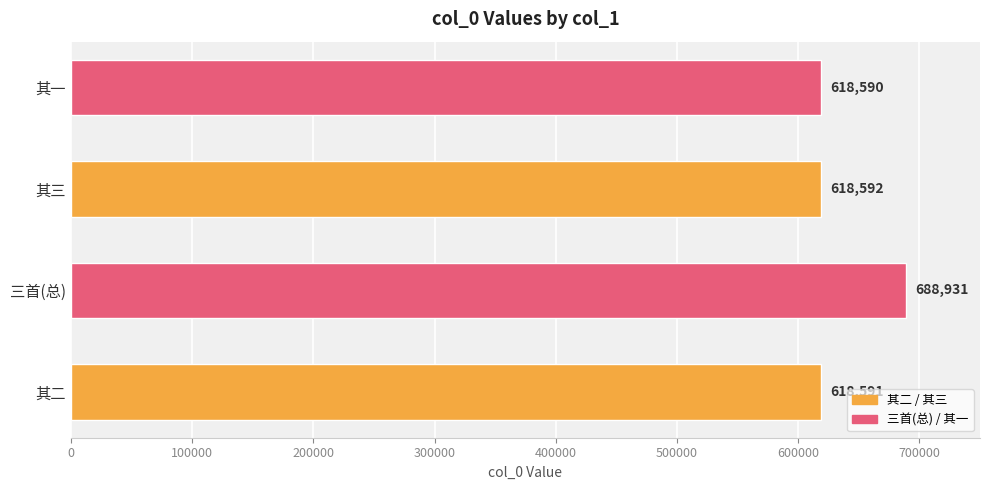

At which category does the chart reach its minimum across all series?

其一